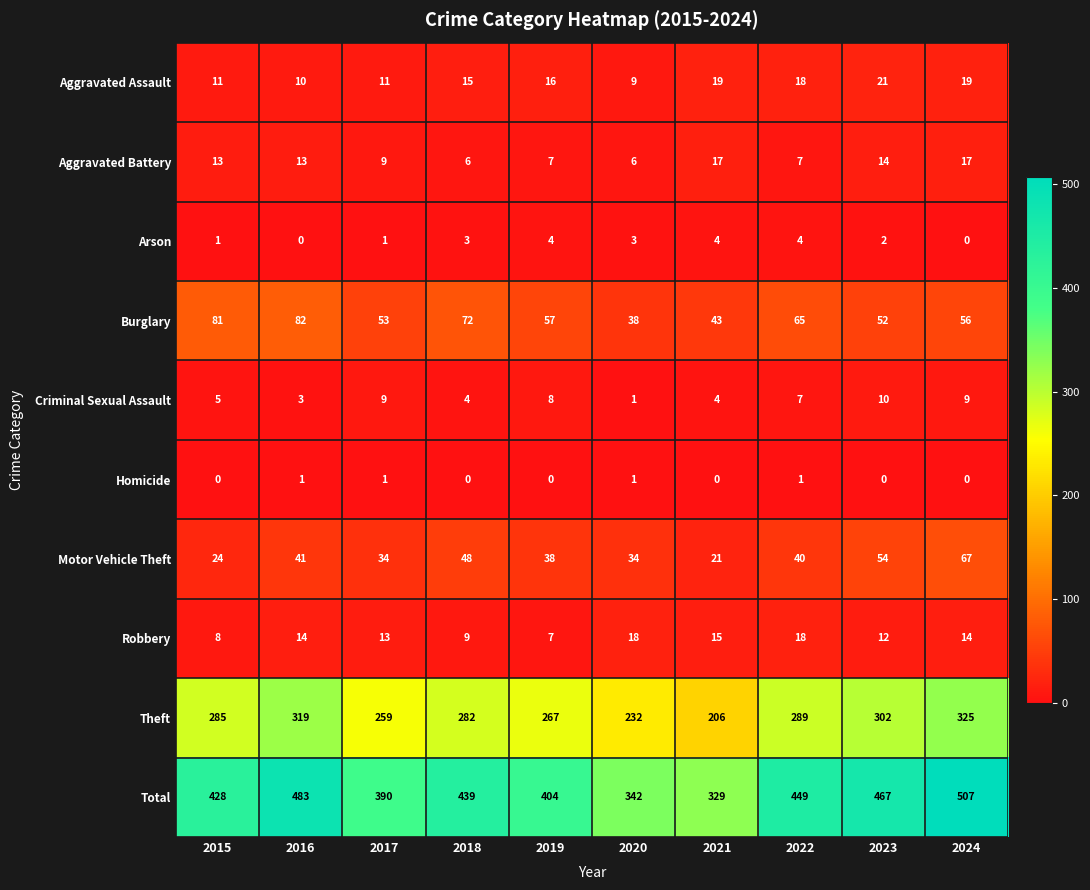

What is the maximum value for Total?

507